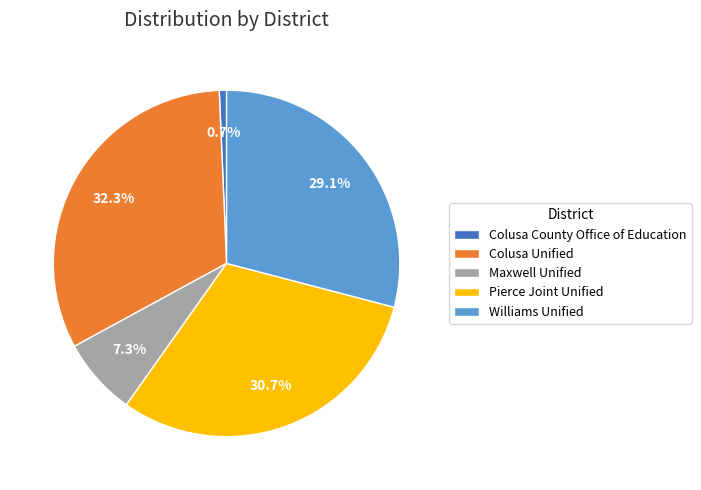

What is the ratio of the value at Maxwell Unified to the value at Pierce Joint Unified?

0.2